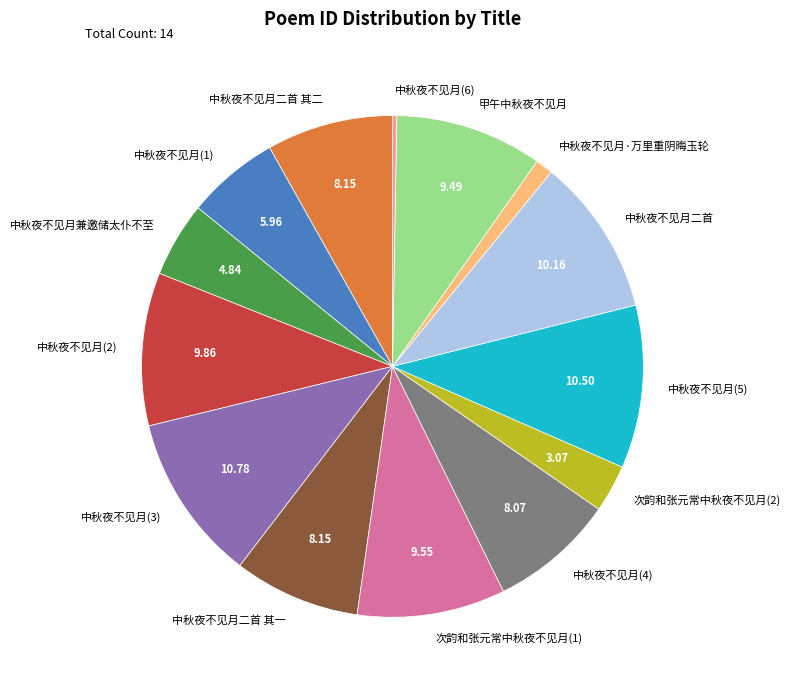

Combined, do 中秋夜不见月二首 其一 and 中秋夜不见月(1) account for over 50%?

No